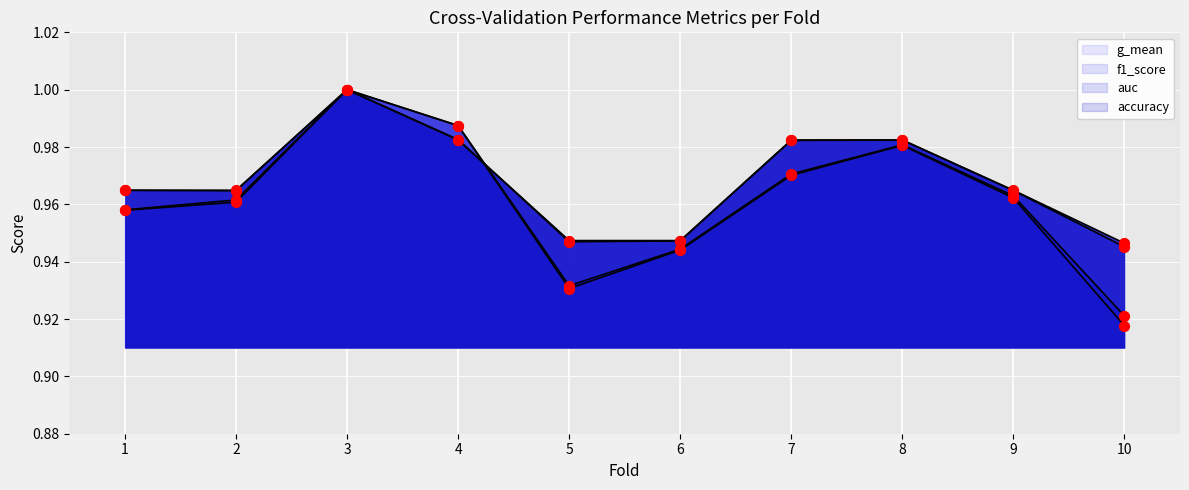

Is the value of accuracy at 2 greater than the value of auc at 8?

No